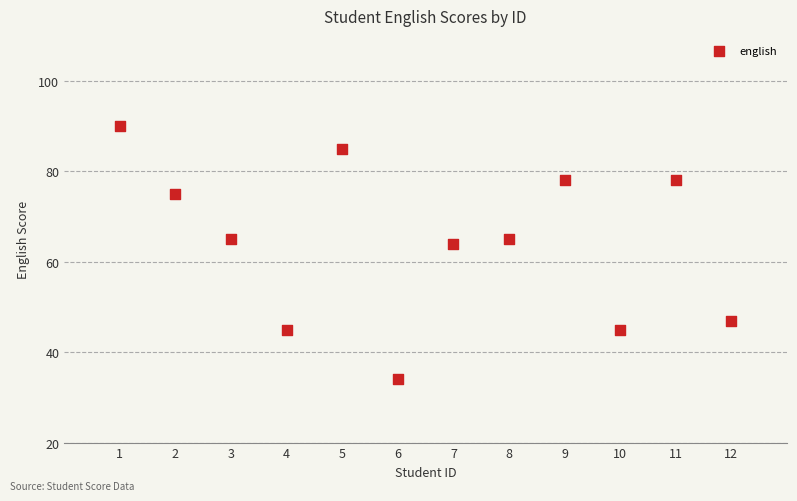

What is the range of Y values (max minus min)?

56